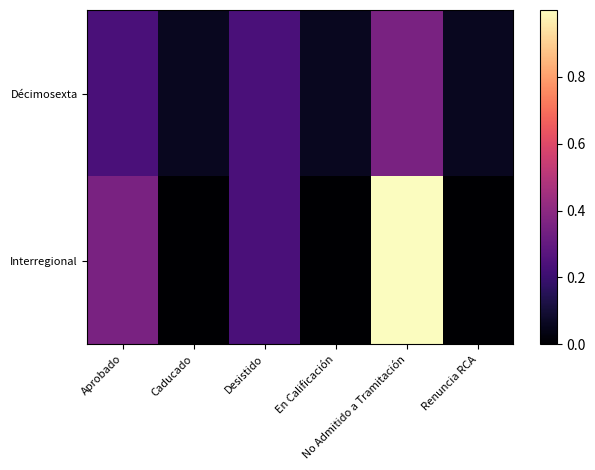

Count the number of data series in this chart.

2